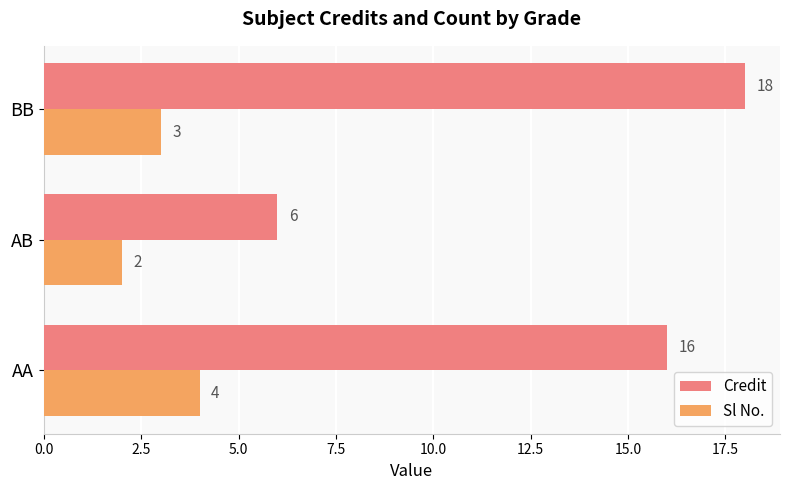

At AB, list the series in order from smallest to largest.

Sl No., Credit